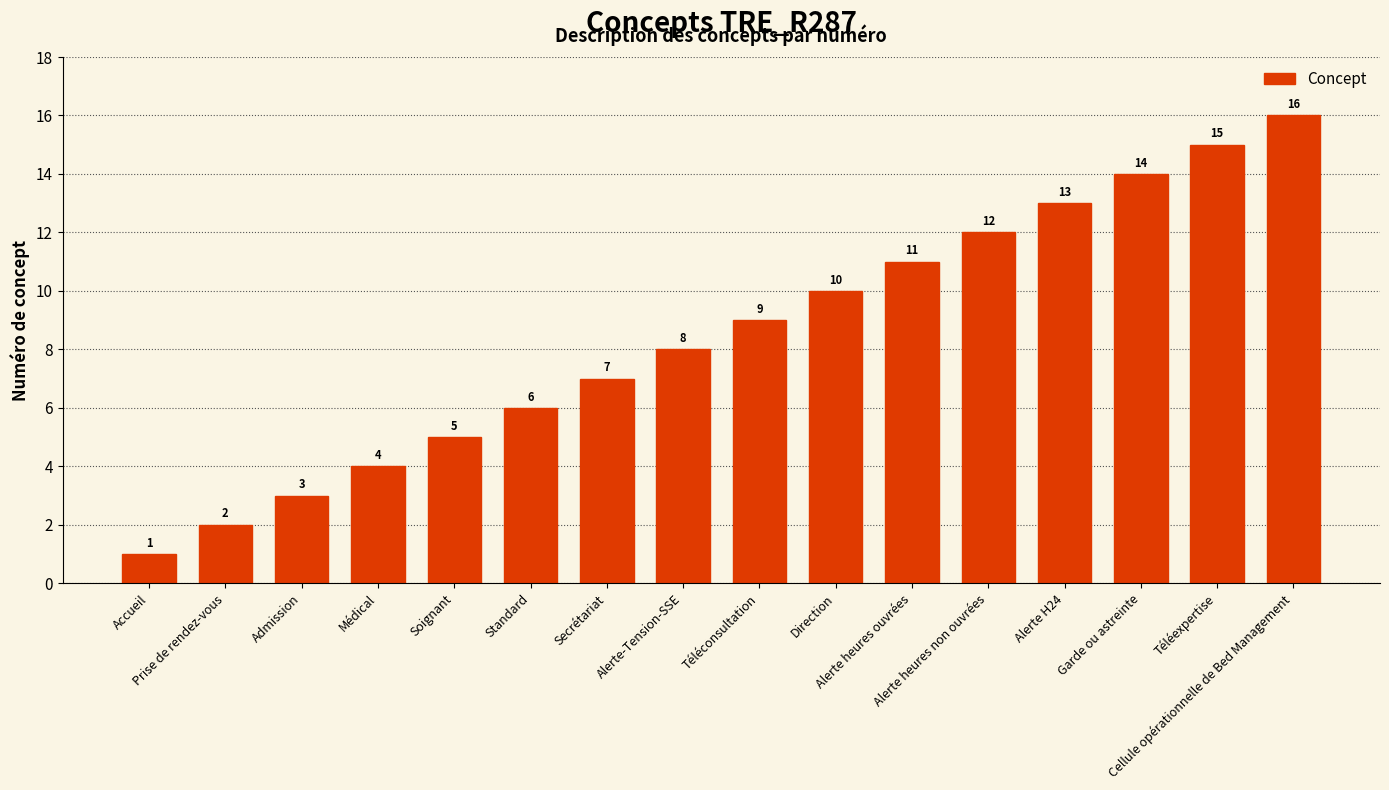

What position from the left is Accueil?

1